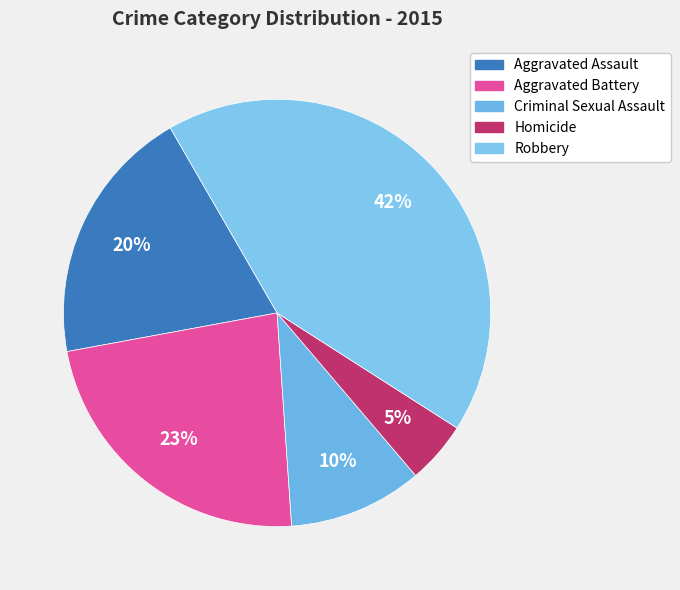

Combined, what portion of the pie is Criminal Sexual Assault and Aggravated Battery?

33.3%